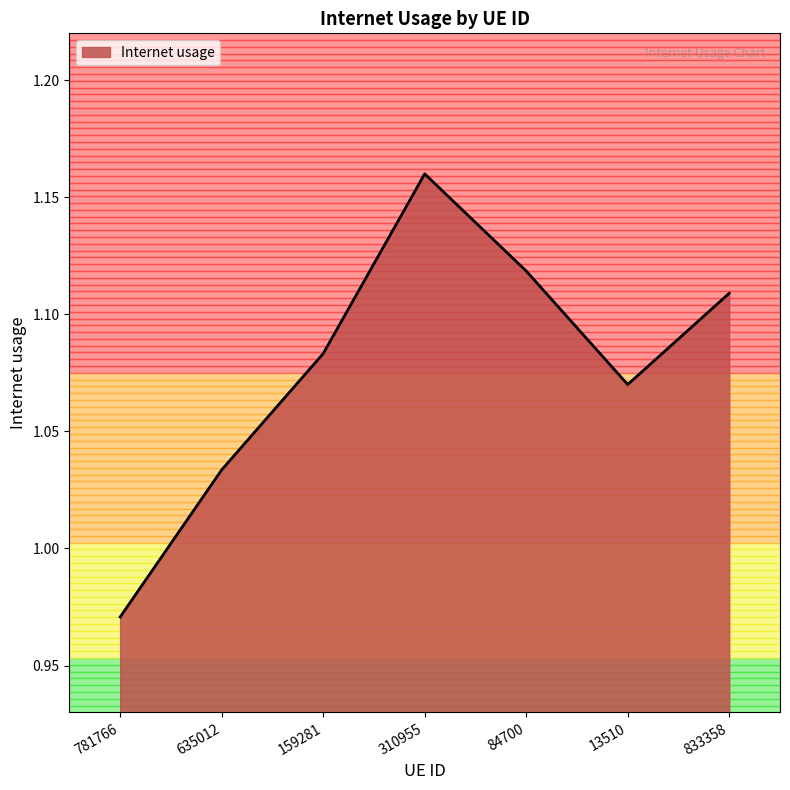

Rank the categories by value from highest to lowest.

310955, 84700, 833358, 159281, 13510, 635012, 781766